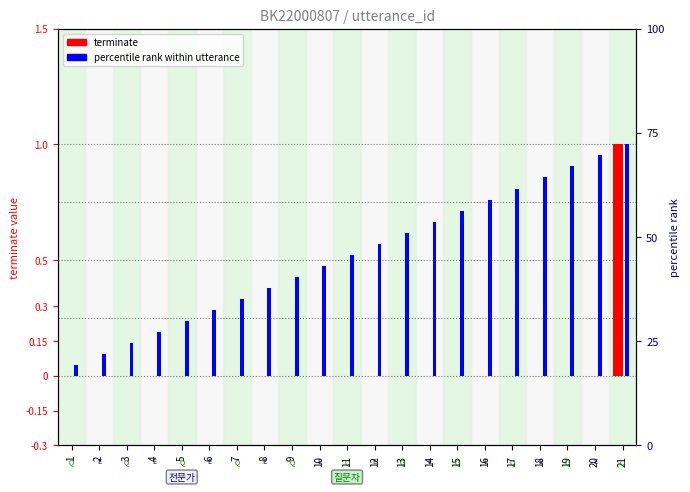

Reading left to right, extract all data points from this chart.

terminate: 0.0	0.0	0.0	0.0	0.0	0.0	0.0	0.0	0.0	0.0	0.0	0.0	0.0	0.0	0.0	0.0	0.0	0.0	0.0	0.0	1.0
percentile rank within utterance: 0.0	0.1	0.1	0.2	0.2	0.3	0.3	0.4	0.4	0.5	0.5	0.6	0.6	0.7	0.7	0.8	0.8	0.9	0.9	1.0	1.0